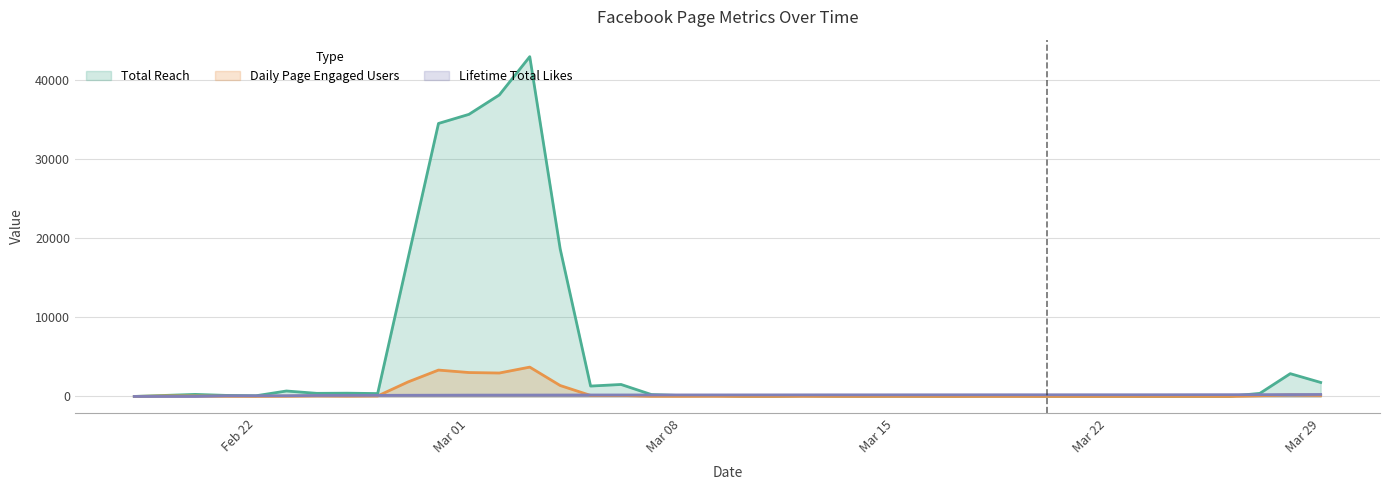

Which series has the widest spread of values?

Total Reach